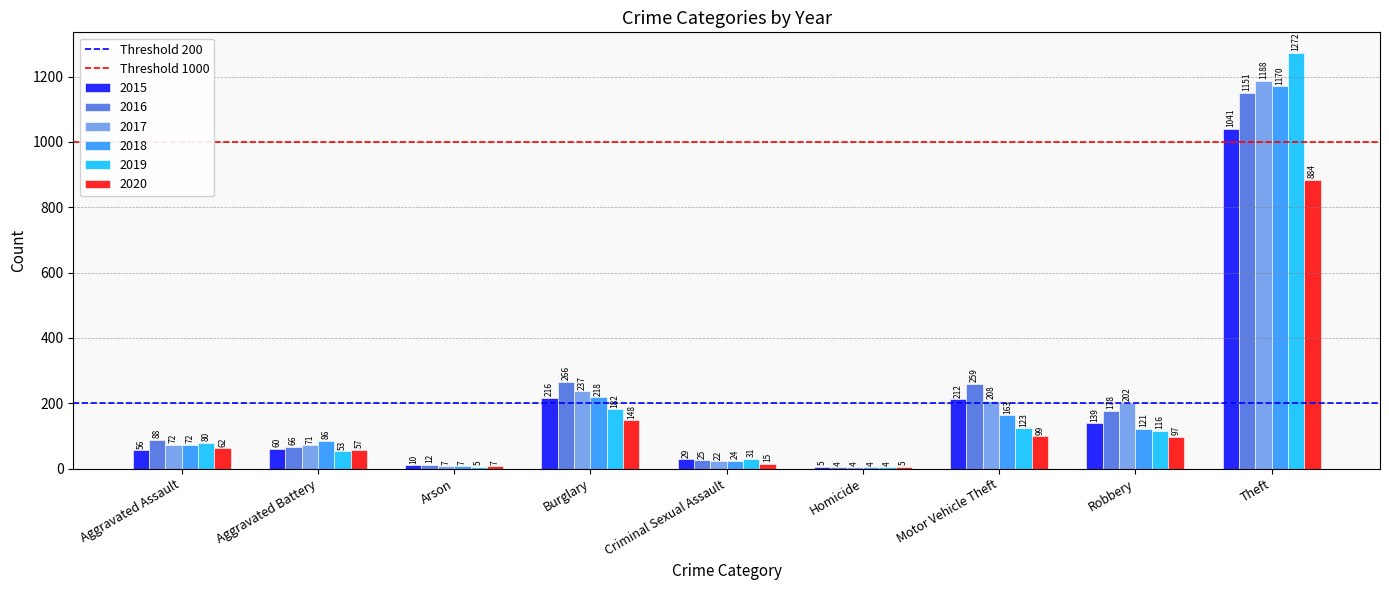

Reading left to right, extract all data points from this chart.

2015: Aggravated Assault=56	Aggravated Battery=60	Arson=10	Burglary=216	Criminal Sexual Assault=29	Homicide=5	Motor Vehicle Theft=212	Robbery=139	Theft=1041
2016: Aggravated Assault=88	Aggravated Battery=66	Arson=12	Burglary=266	Criminal Sexual Assault=25	Homicide=4	Motor Vehicle Theft=259	Robbery=178	Theft=1151
2017: Aggravated Assault=72	Aggravated Battery=71	Arson=7	Burglary=237	Criminal Sexual Assault=22	Homicide=4	Motor Vehicle Theft=208	Robbery=202	Theft=1188
2018: Aggravated Assault=72	Aggravated Battery=86	Arson=7	Burglary=218	Criminal Sexual Assault=24	Homicide=4	Motor Vehicle Theft=163	Robbery=121	Theft=1170
2019: Aggravated Assault=80	Aggravated Battery=53	Arson=5	Burglary=182	Criminal Sexual Assault=31	Homicide=4	Motor Vehicle Theft=123	Robbery=116	Theft=1272
2020: Aggravated Assault=62	Aggravated Battery=57	Arson=7	Burglary=148	Criminal Sexual Assault=15	Homicide=5	Motor Vehicle Theft=99	Robbery=97	Theft=884